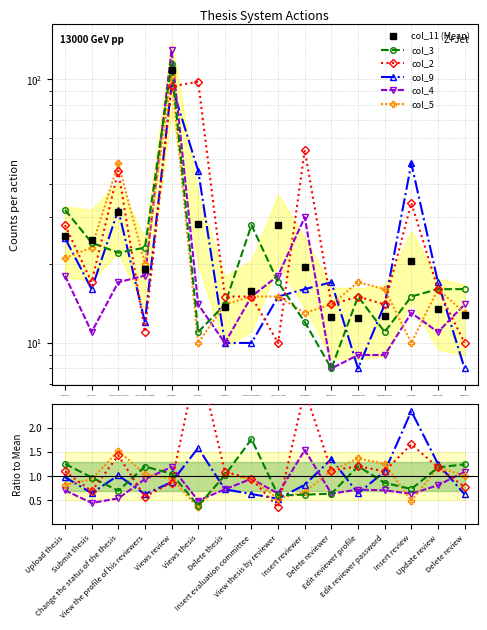

How many interior local peaks does the col_11 (Mean) series have?

4